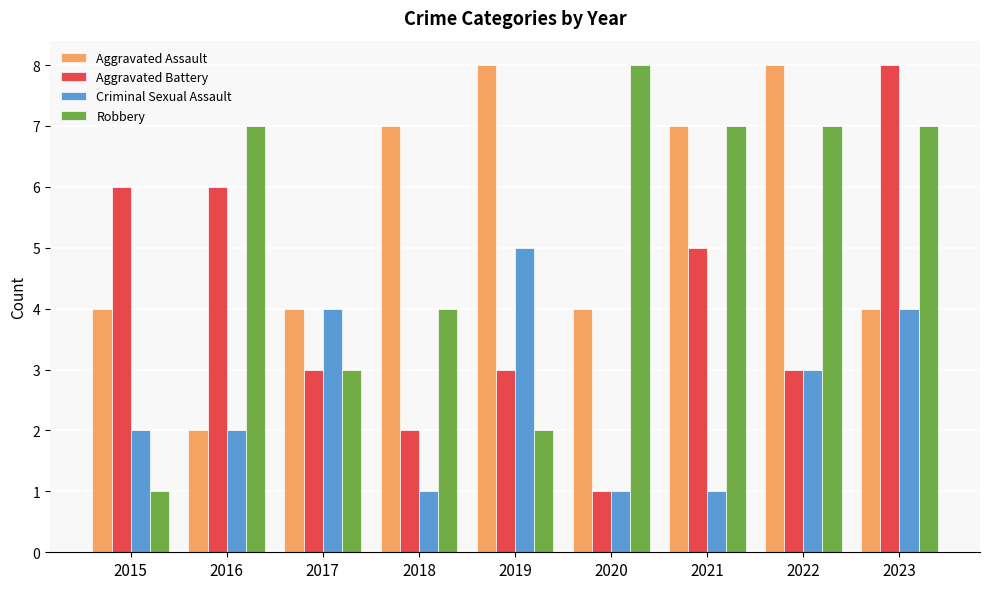

What is the spread (max minus min) of values at 2023?

4